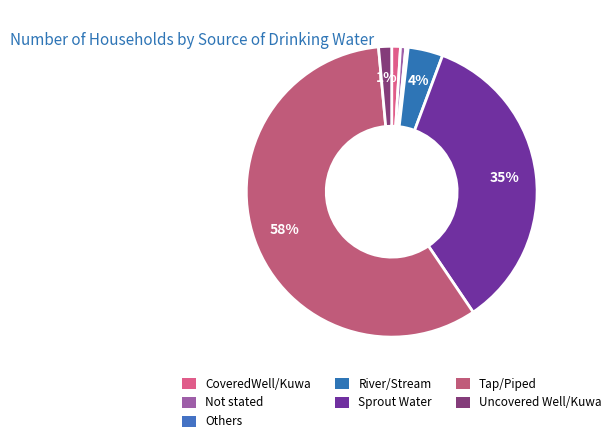

The CoveredWell/Kuwa slice represents 13% of the pie. True or false?

False